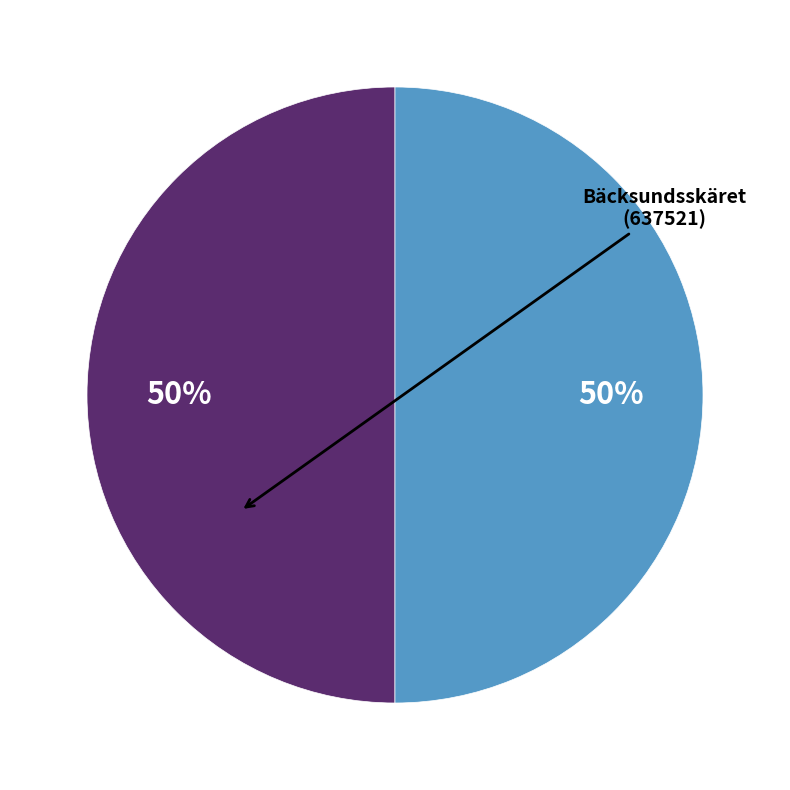

How many segments does this pie chart have?

2